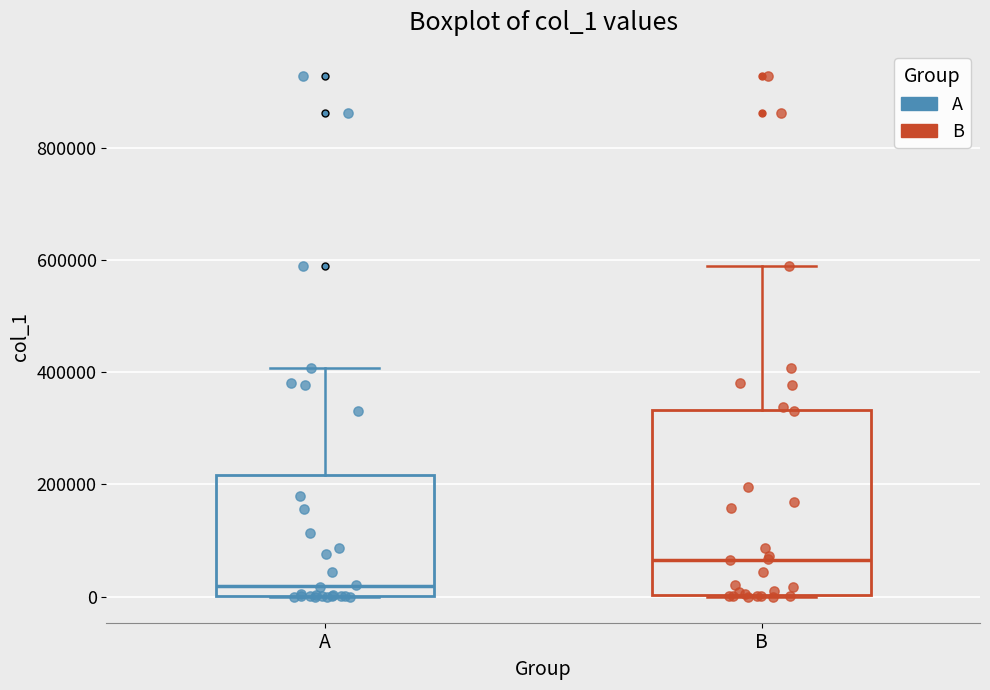

Reading left to right, transcribe this box plot: for each box, give where its median line is, the range the box spans, and where its two whiskers end, as read against the y-axis. The values are not printed on the chart, so give them approximately, as read against the axis.

A: median 20000, box 0 to 220000, whiskers 0 to 400000
B: median 60000, box 0 to 340000, whiskers 0 to 580000